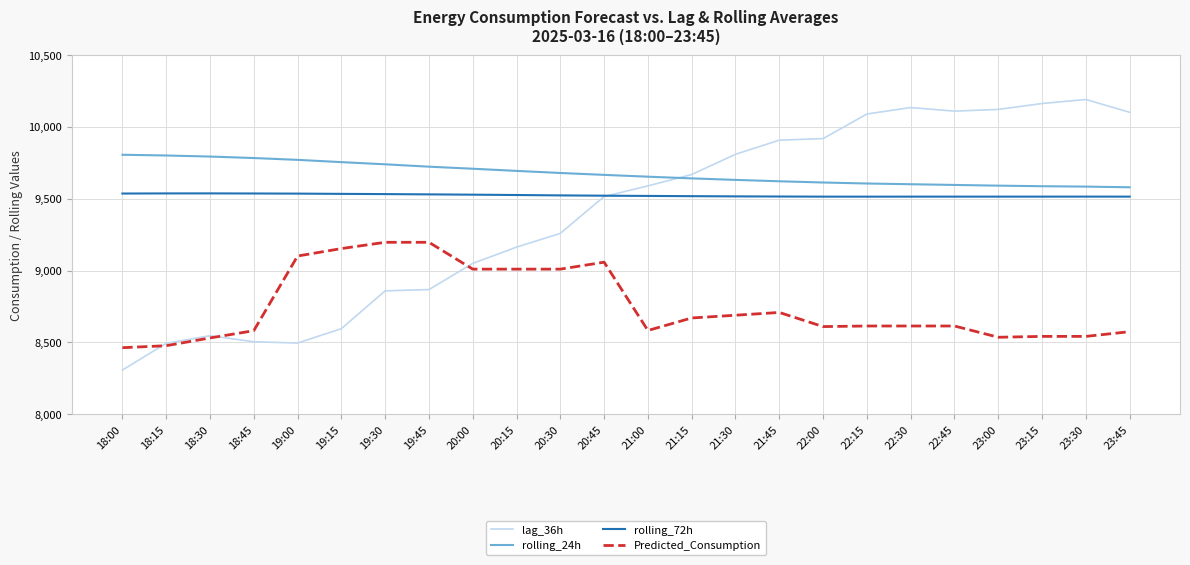

What are all the series names shown in the legend?

lag_36h, rolling_24h, rolling_72h, Predicted_Consumption